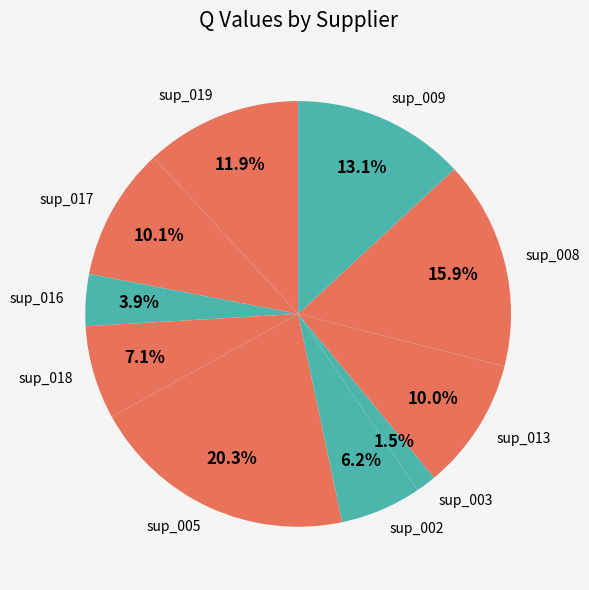

To the nearest percent, what percentage of the pie is sup_019?

12%